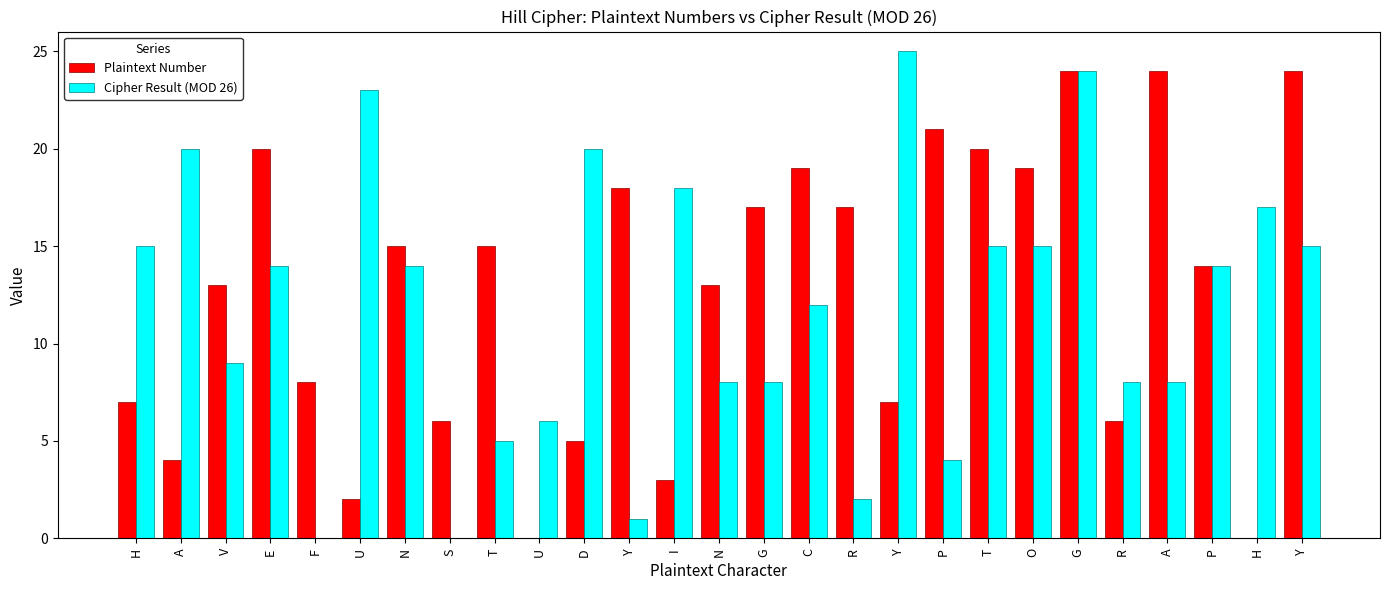

List the labels in order of Plaintext Number value, smallest first.

U, H, U, I, A, D, S, R, H, Y, F, V, N, P, N, T, G, R, Y, C, O, E, T, P, G, A, Y